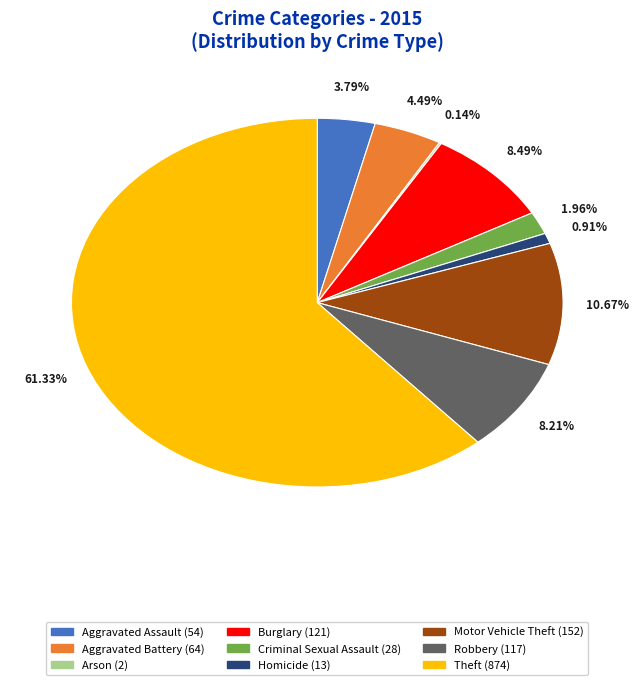

The Motor Vehicle Theft slice represents 11% of the pie. True or false?

True